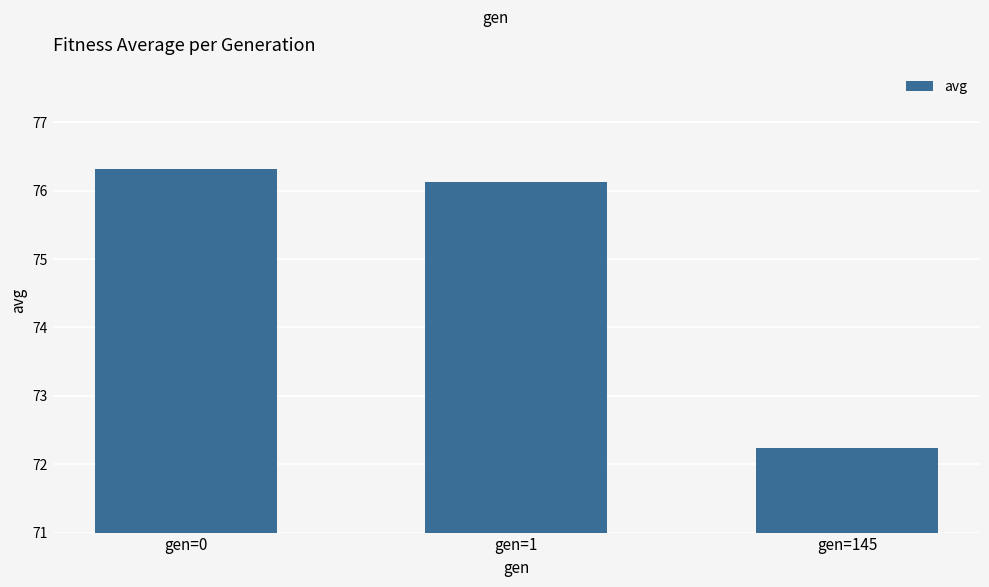

How many bars are there in total?

3